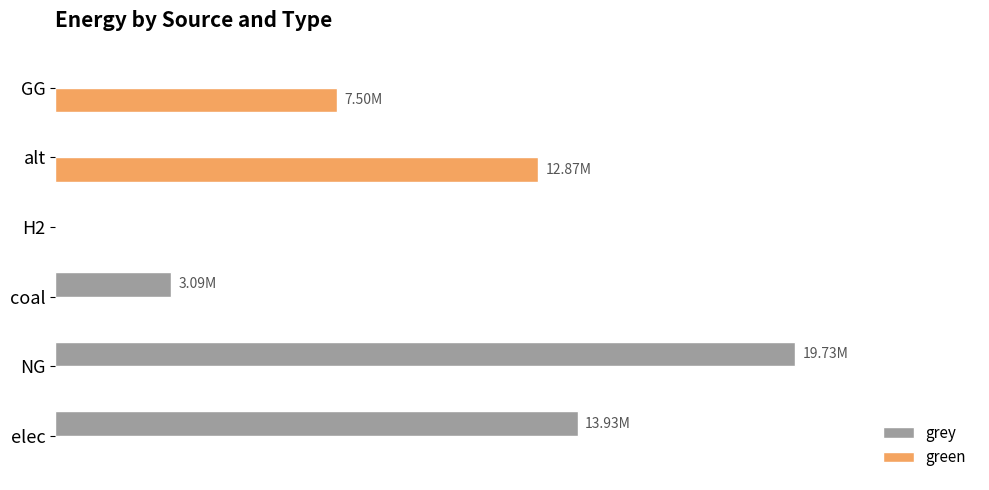

Which series has the largest total across all categories?

grey